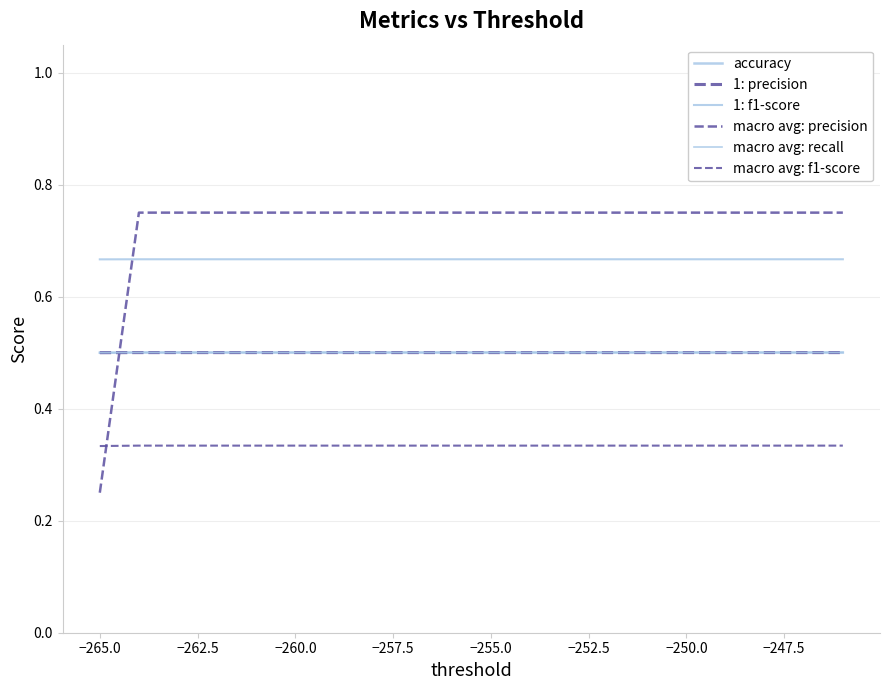

Is this an area chart (filled region under the line)?

No